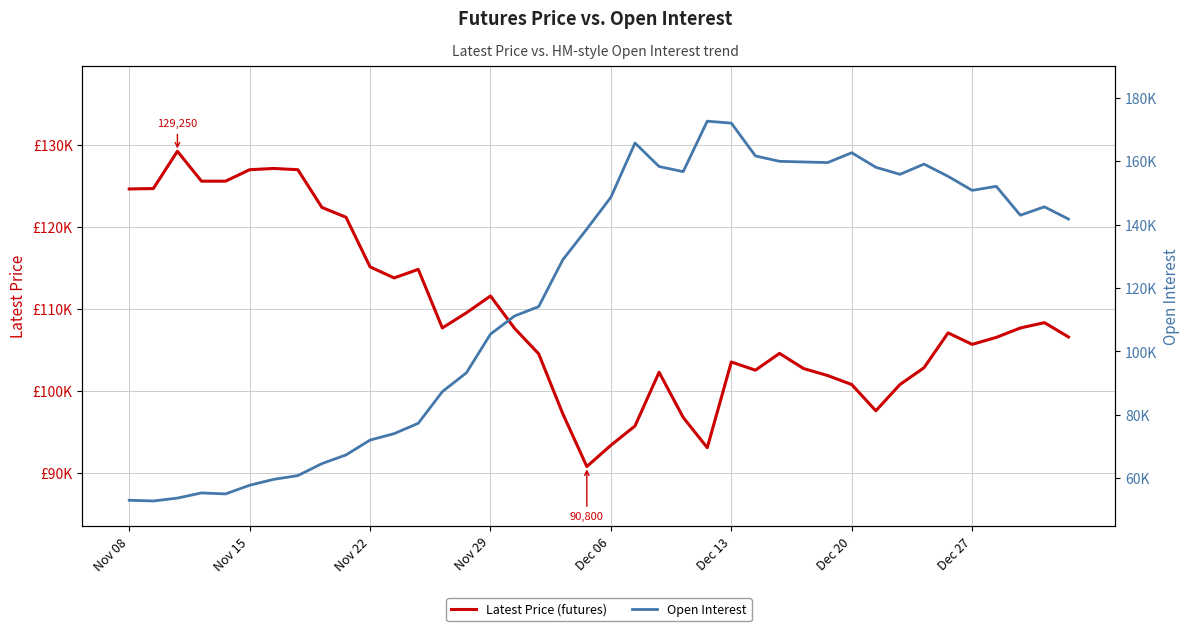

What are all the series names shown in the legend?

Latest Price (futures), Open Interest